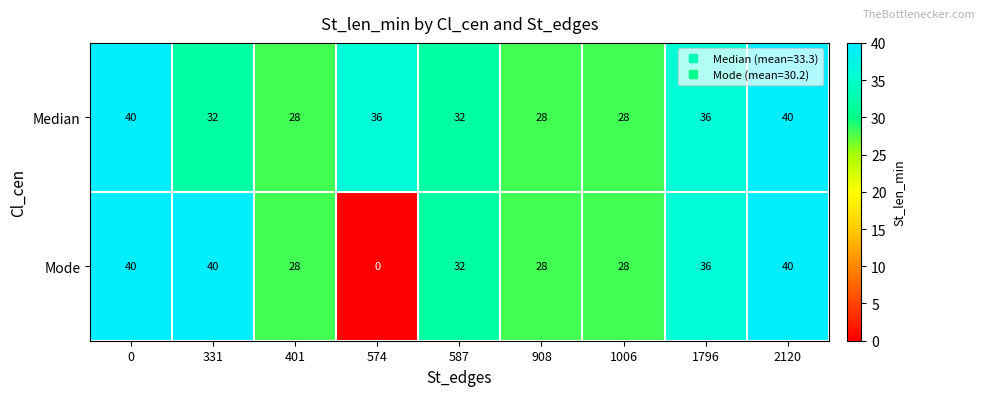

How many data points does each series have?

9